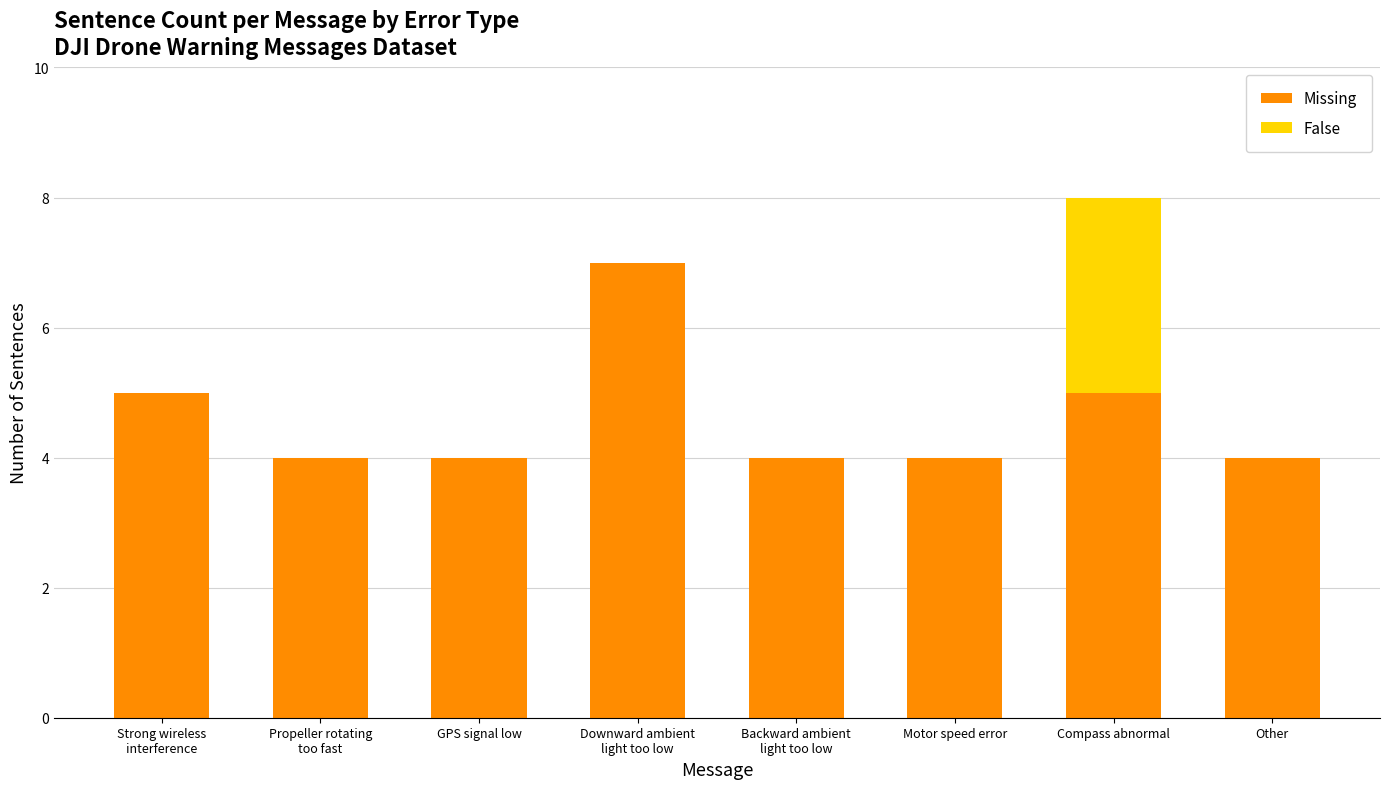

True or false: Missing has a value of 1 at Motor speed error.

False